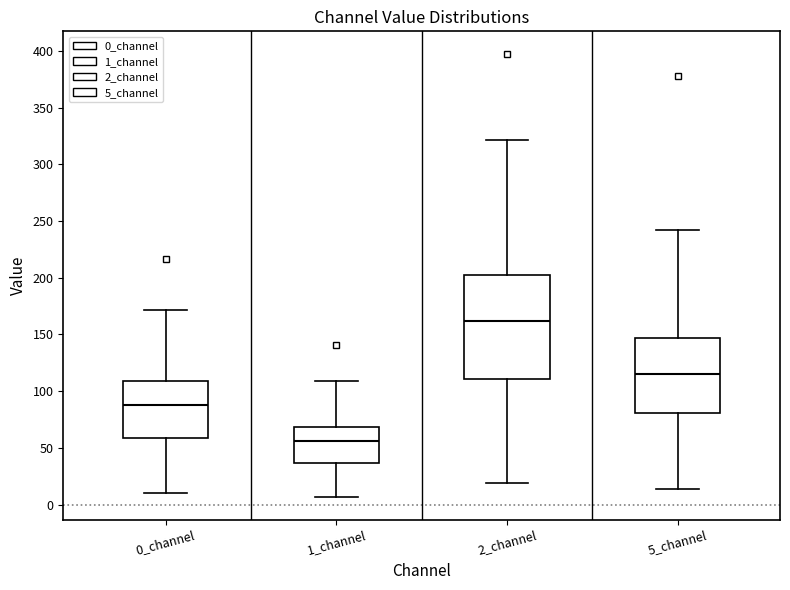

Reading left to right, transcribe this box plot: for each box, give where its median line is, the range the box spans, and where its two whiskers end, as read against the y-axis. The values are not printed on the chart, so give them approximately, as read against the axis.

0_channel: median 85, box 60 to 110, whiskers 10 to 170
1_channel: median 55, box 35 to 70, whiskers 5 to 110
2_channel: median 160, box 110 to 205, whiskers 20 to 320
5_channel: median 115, box 80 to 145, whiskers 15 to 240